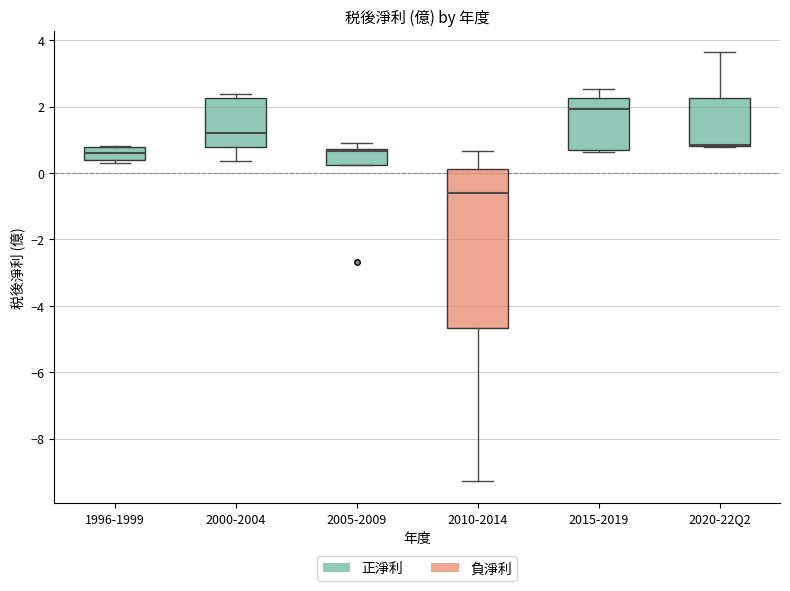

Which box is the tallest, from its lower edge to its upper edge?

2010-2014